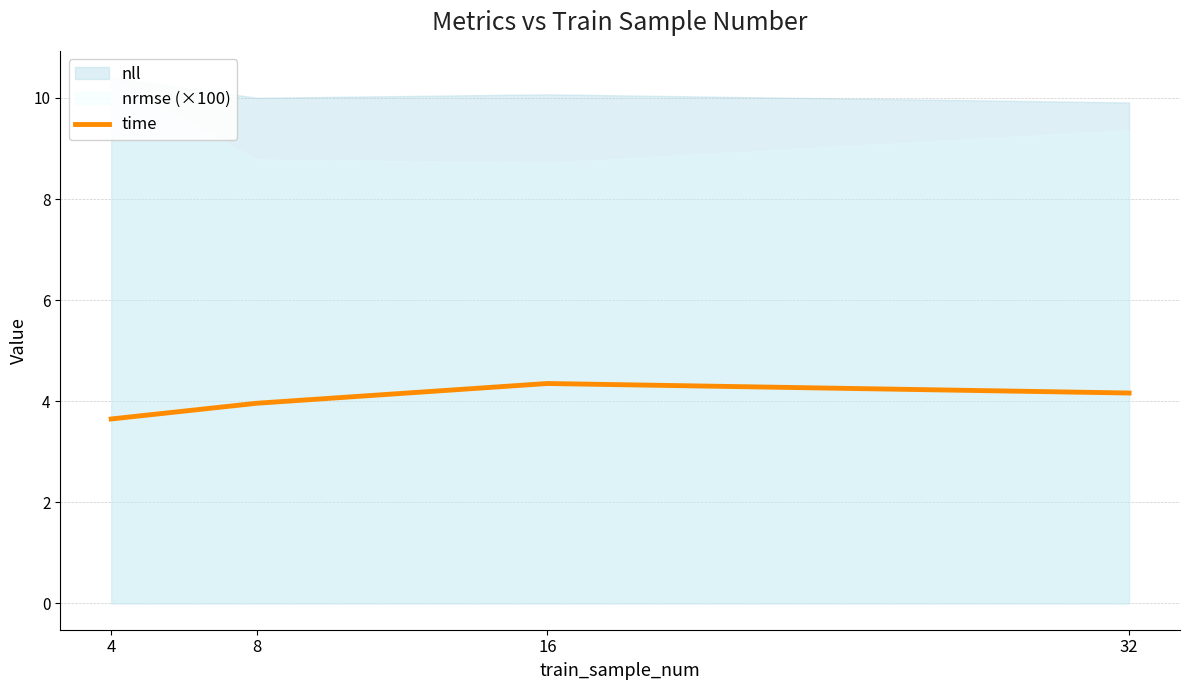

True or false: the data has more than 1 interior local peaks.

False